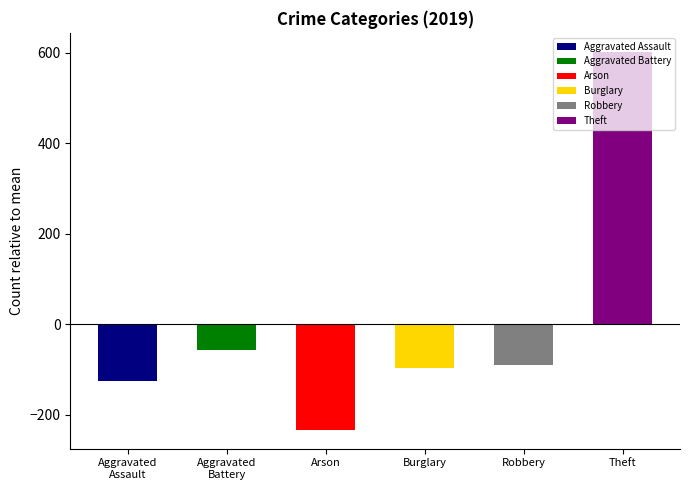

The Robbery series shows 112 at 2023. True or false?

False